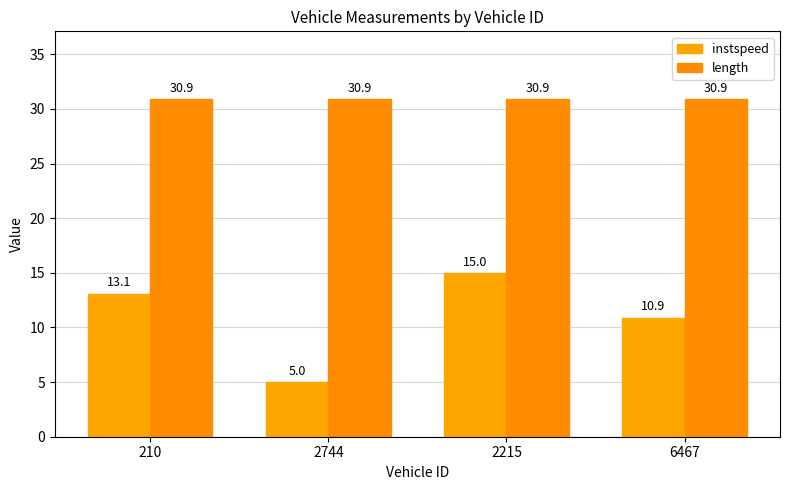

How many series are shown in this chart?

2